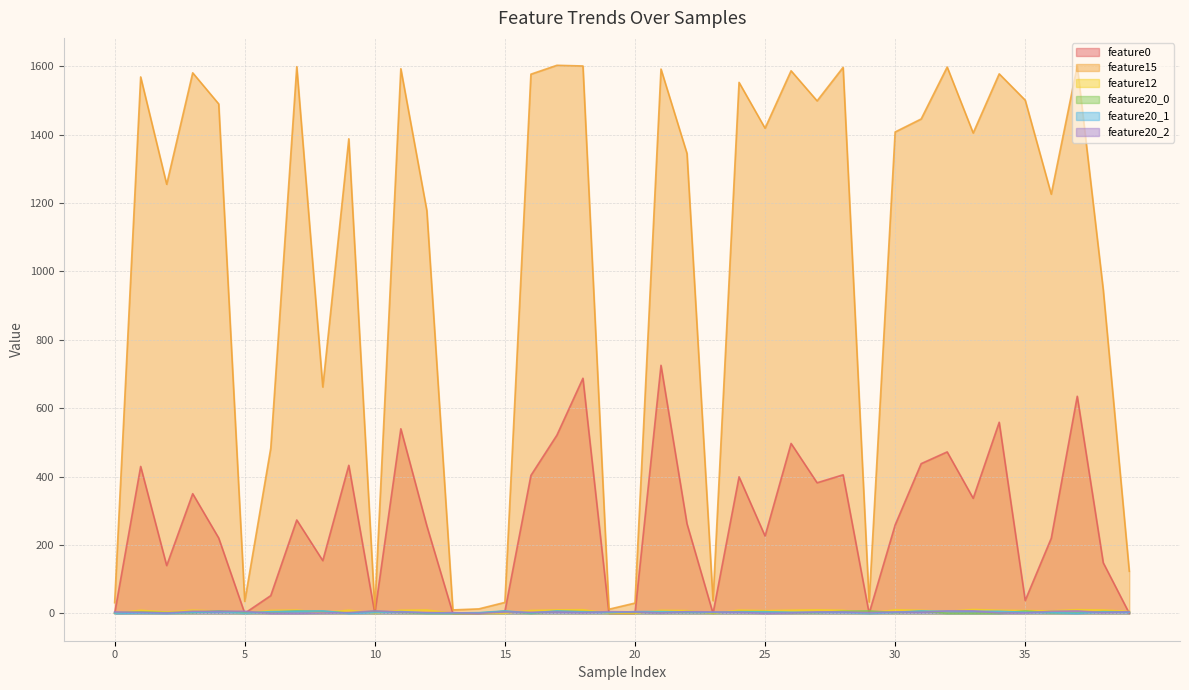

How many intersections are there between feature0 and feature20_2?

14